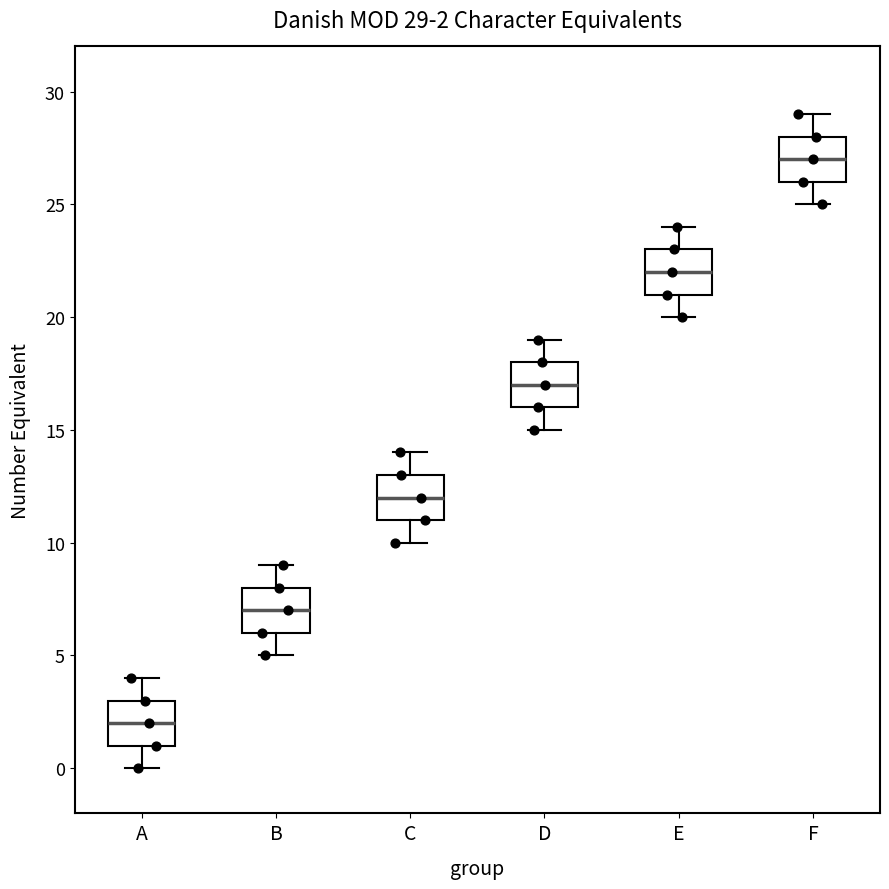

Which box has the highest median line?

F